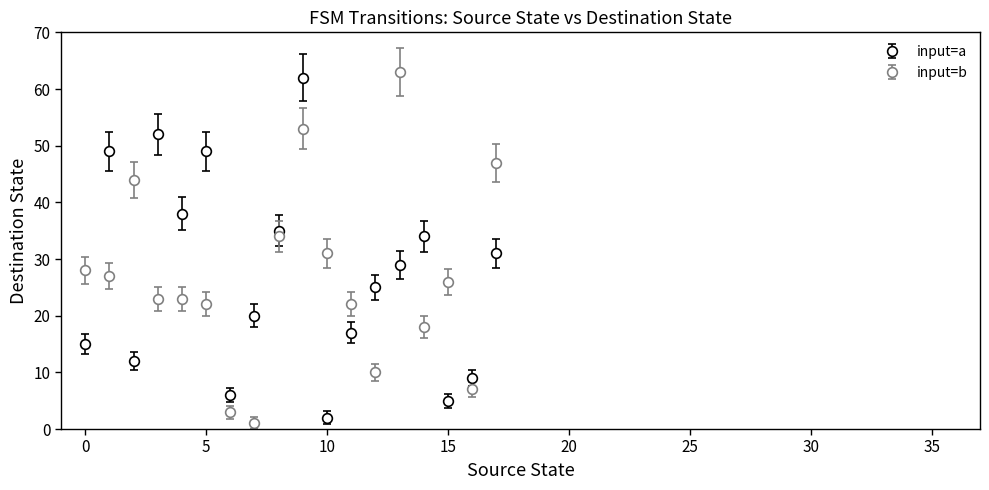

What is the sum of all input=a values?

490